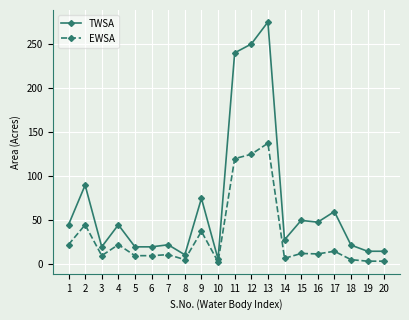

What is the sum of all TWSA values?

1357.5